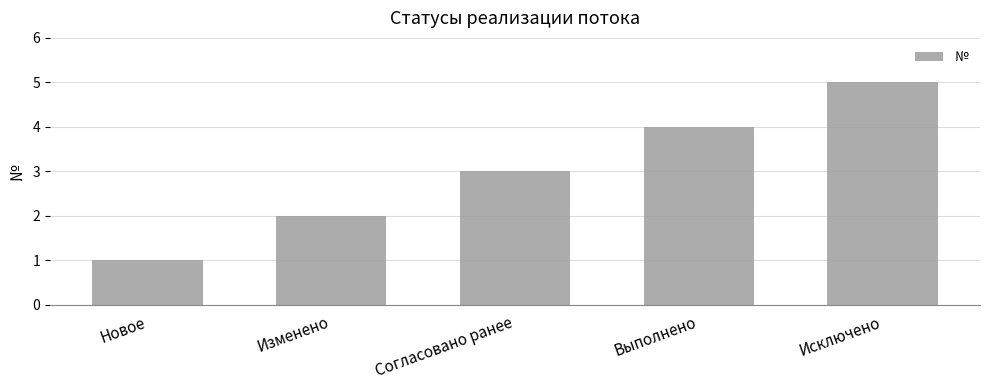

Count the values in the range 2 to 4.

3